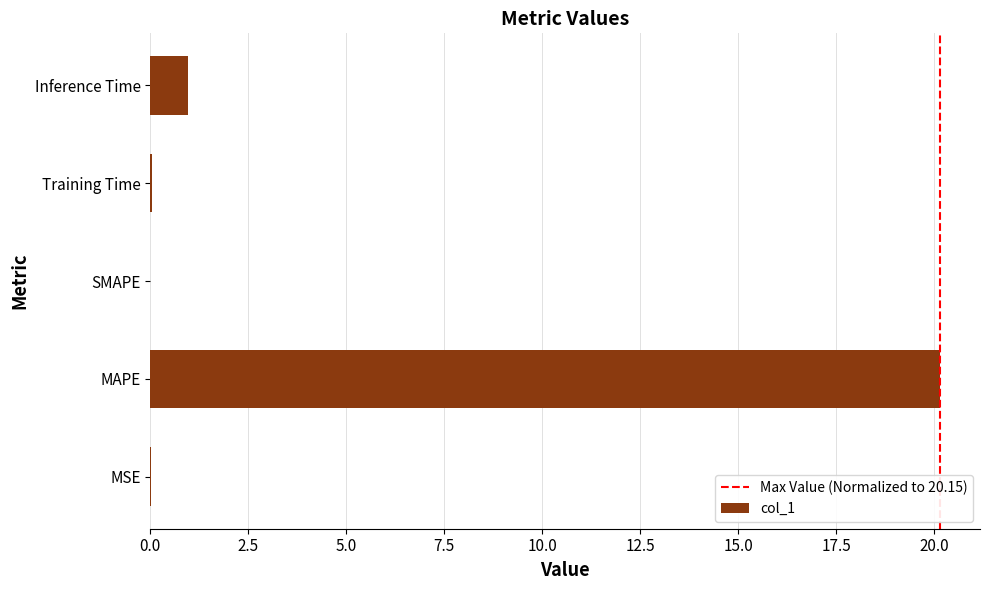

What is the sum of all values?

21.2